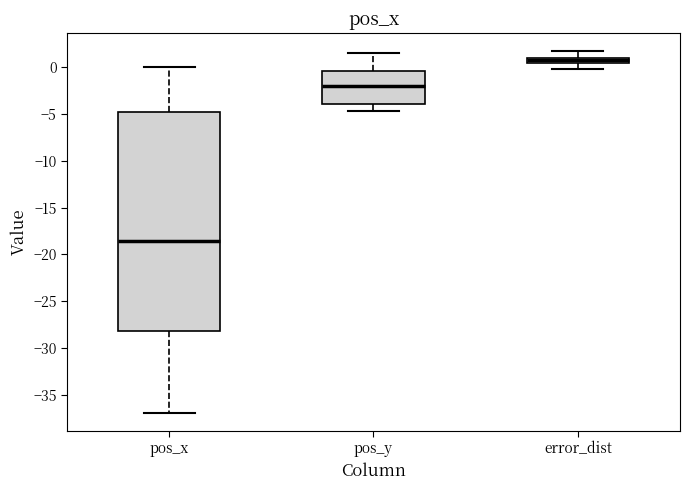

Comparing the boxes themselves (not the whiskers), which one is the tallest?

pos_x